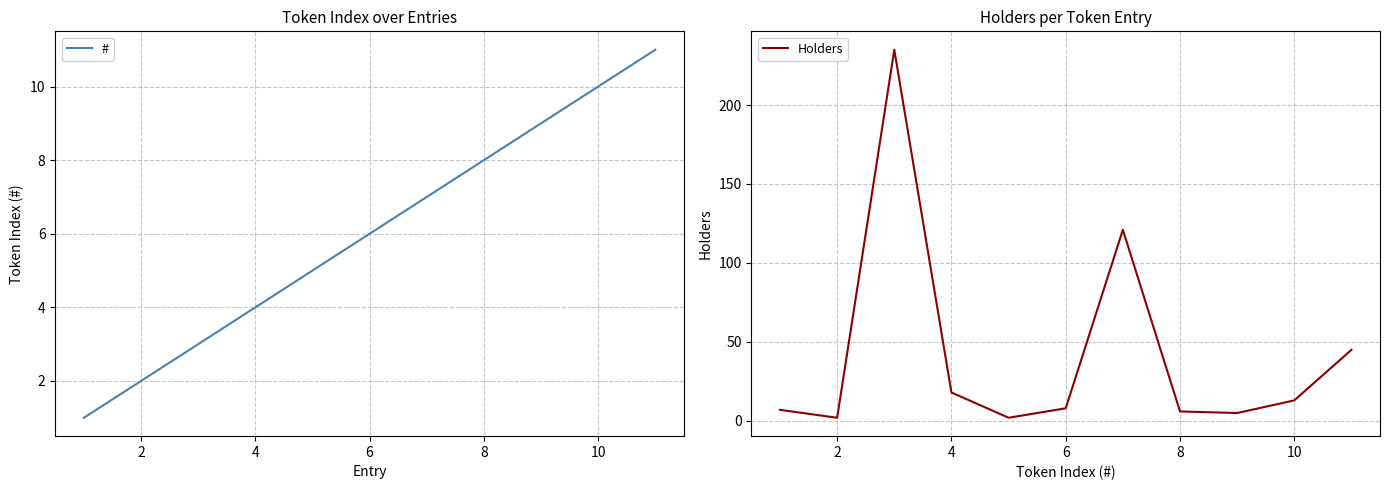

What is the highest value of the # series?

11